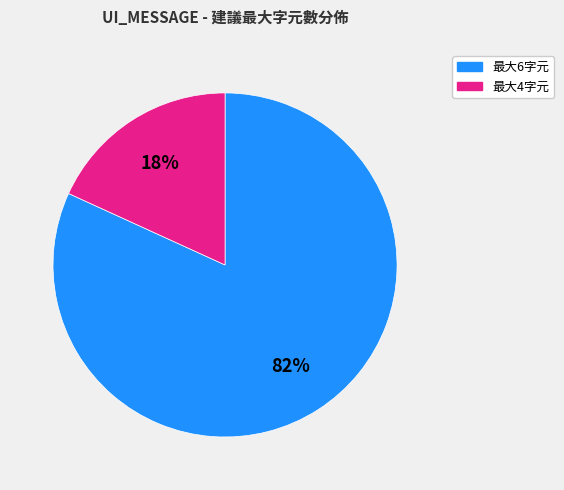

To the nearest percent, what is the average slice percentage?

50%